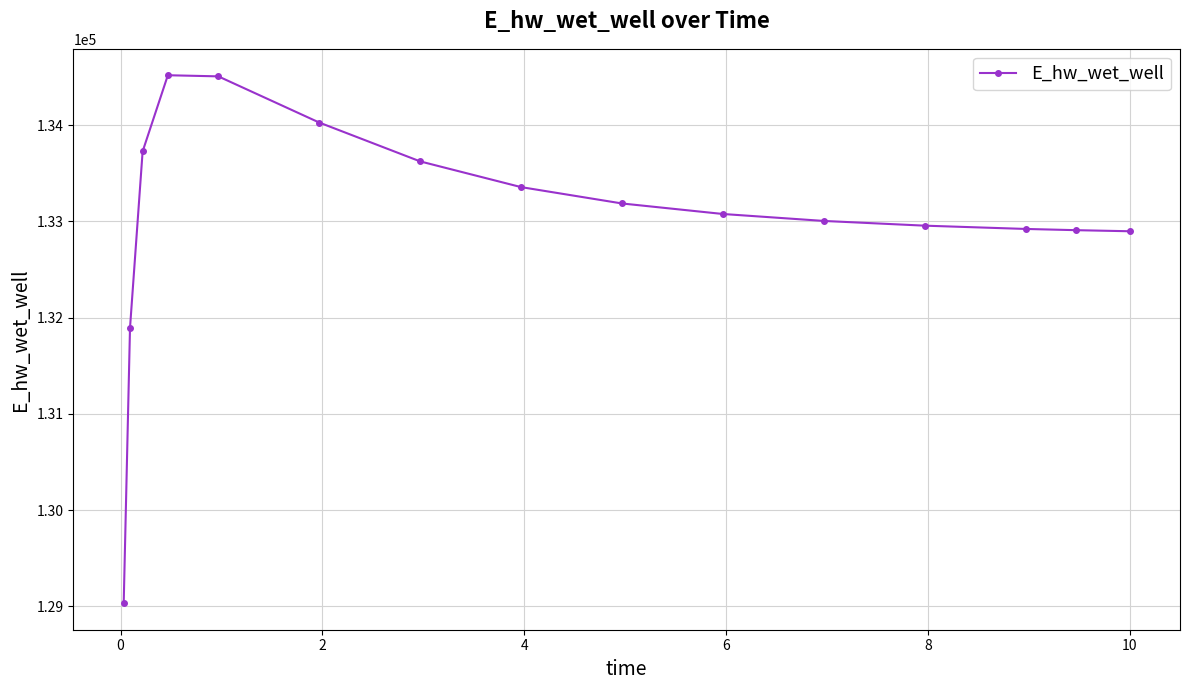

What is the value of the 13th point from the left?

132922.2